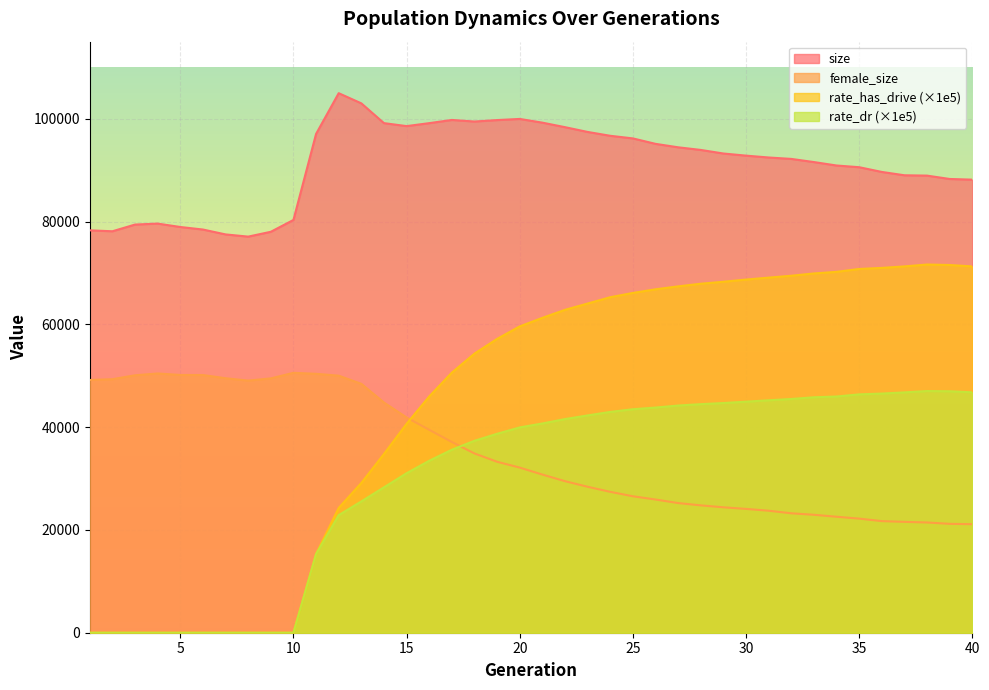

True or false: size and rate_dr cross at least once.

False